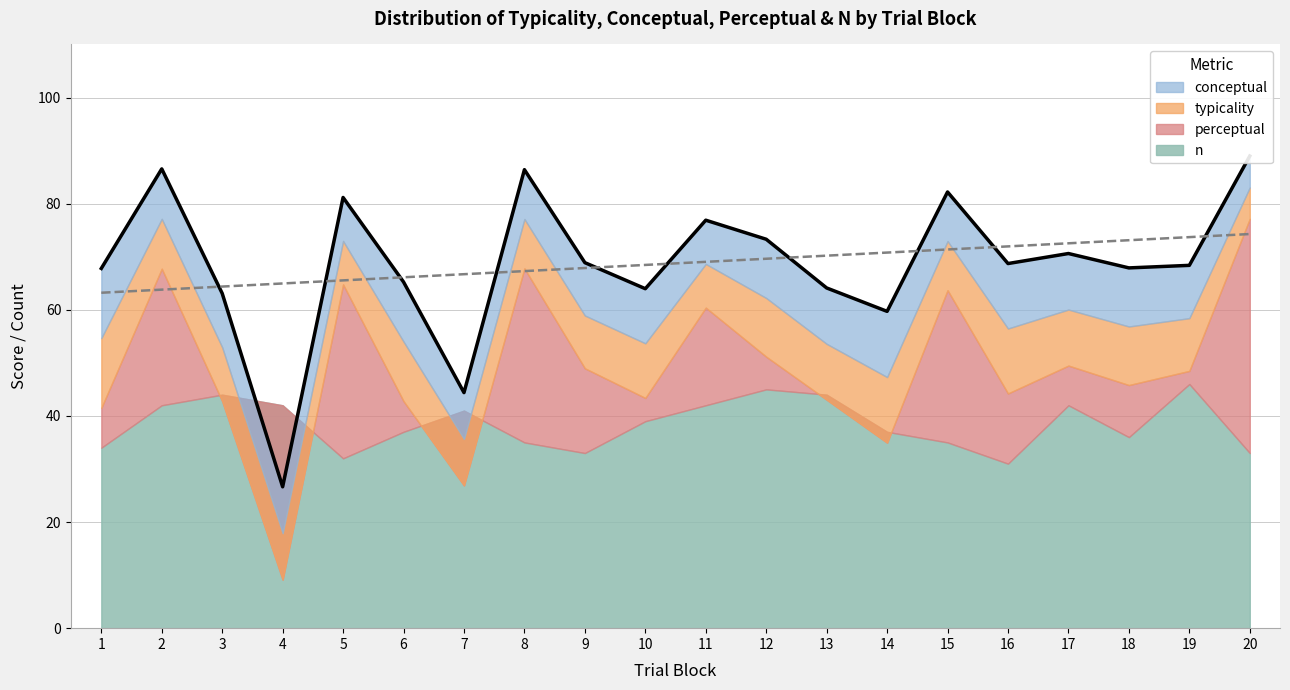

Reading left to right, extract all data points from this chart.

conceptual_line: 67.8	86.5	63.1	26.6	81.2	65.2	44.4	86.4	68.9	64.0	76.9	73.3	64.1	59.7	82.2	68.7	70.6	67.9	68.4	89.0
trend: 63.2	63.8	64.4	65.0	65.5	66.1	66.7	67.3	67.9	68.5	69.0	69.6	70.2	70.8	71.4	71.9	72.5	73.1	73.7	74.3